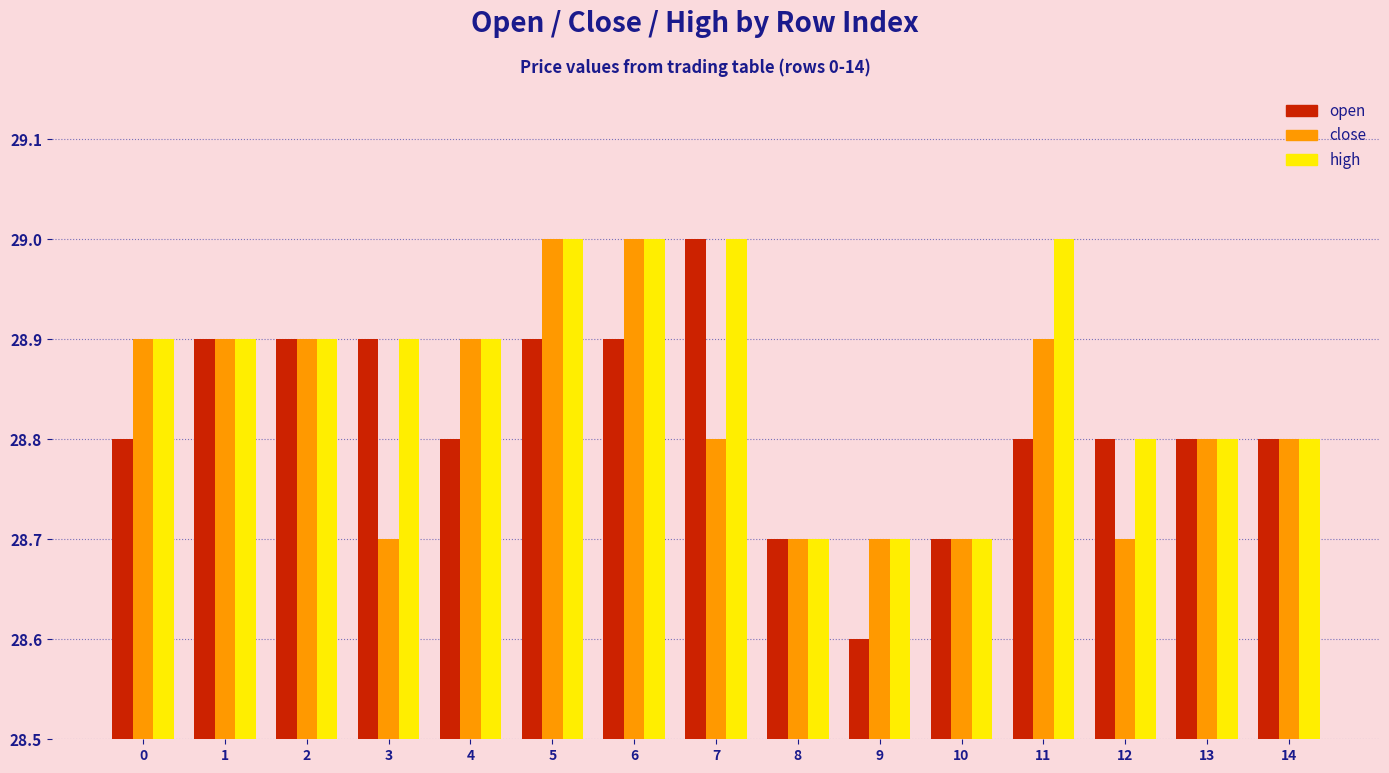

What is the value of the close bar at the 7th from the left?

29.0